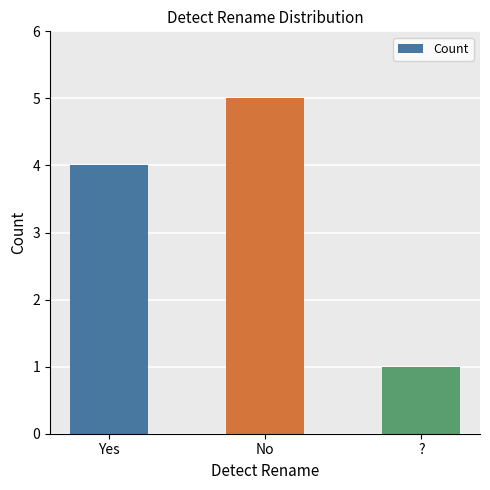

What is the average value?

3